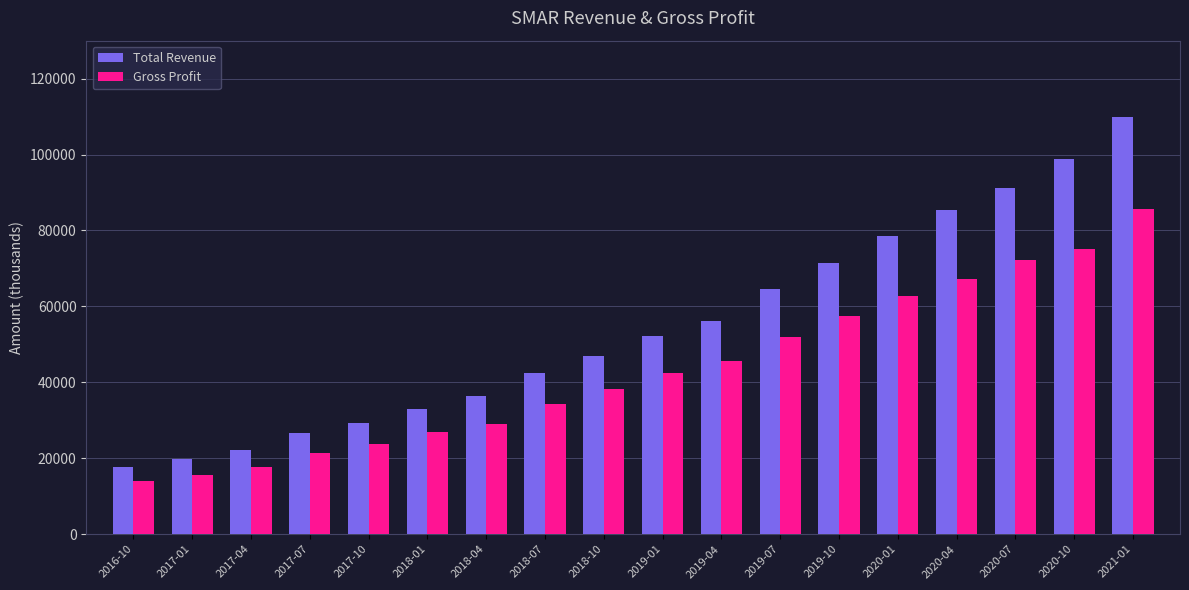

Reading left to right, transcribe all the data shown in this chart.

Total Revenue: 17800	19700	22200	26700	29400	33000	36300	42400	46900	52200	56200	64600	71500	78500	85500	91200	98900	109900
Gross Profit: 14000	15500	17700	21300	23700	26900	29000	34200	38200	42500	45700	51900	57400	62800	67100	72200	75200	85600